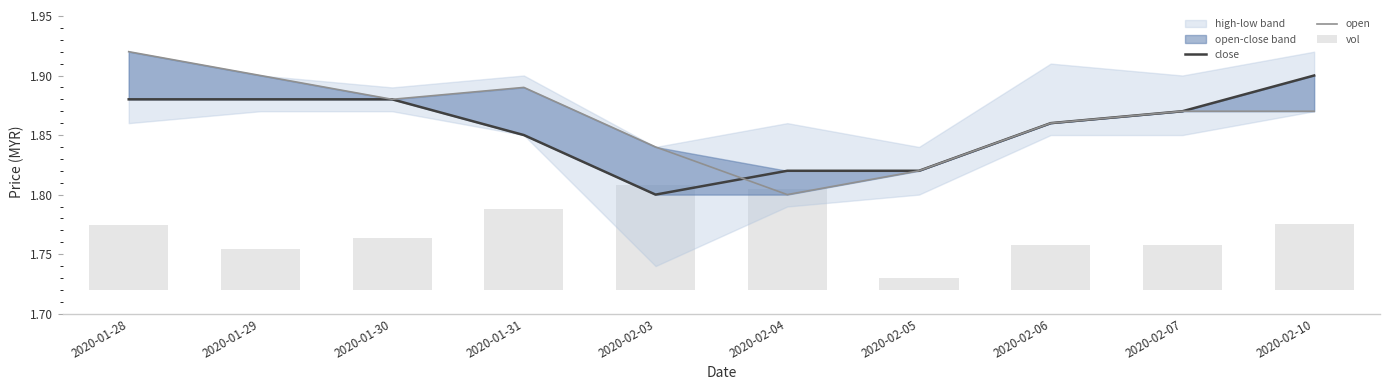

Rank the series at 2020-01-31 from highest to lowest value.

open, close, vol